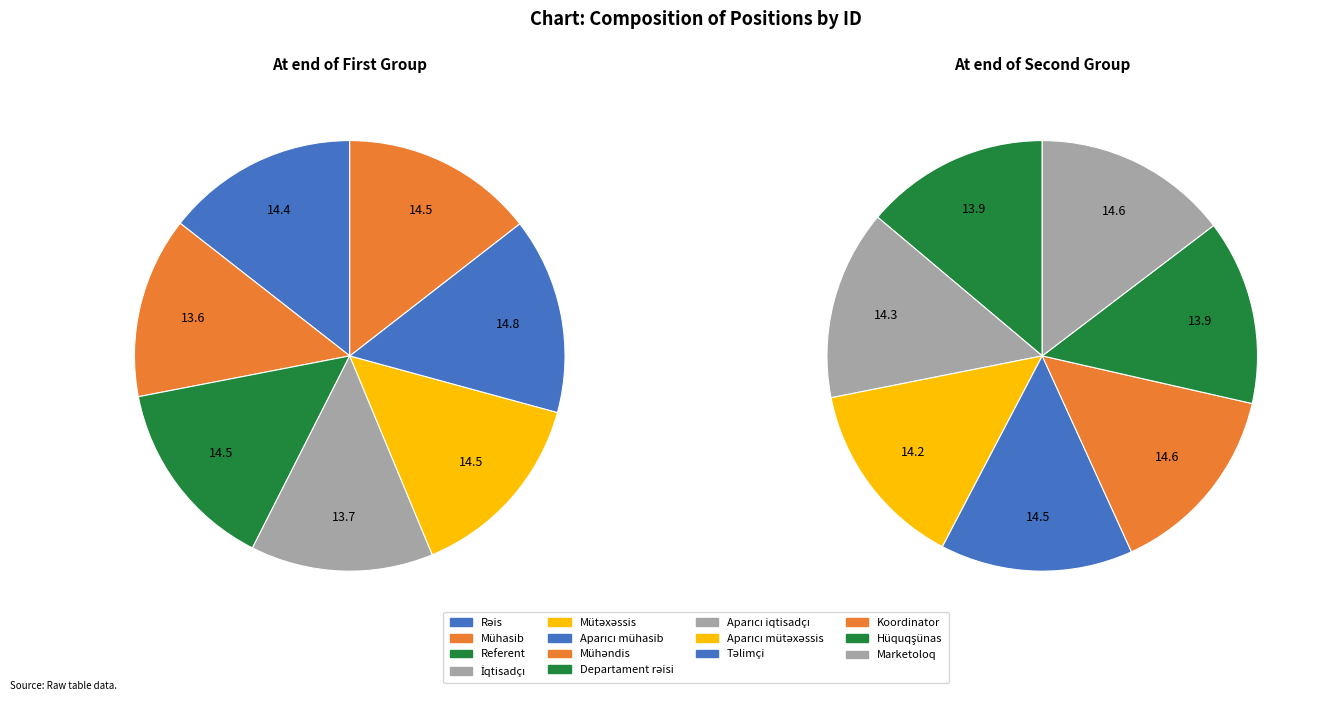

Which slice is the smallest?

Mühasib